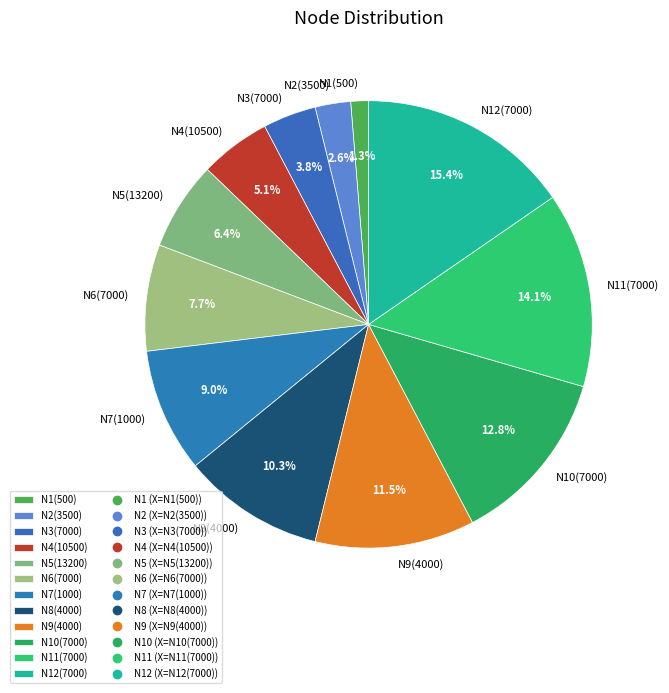

Combined, do N8(4000) and N3(7000) account for over 50%?

No